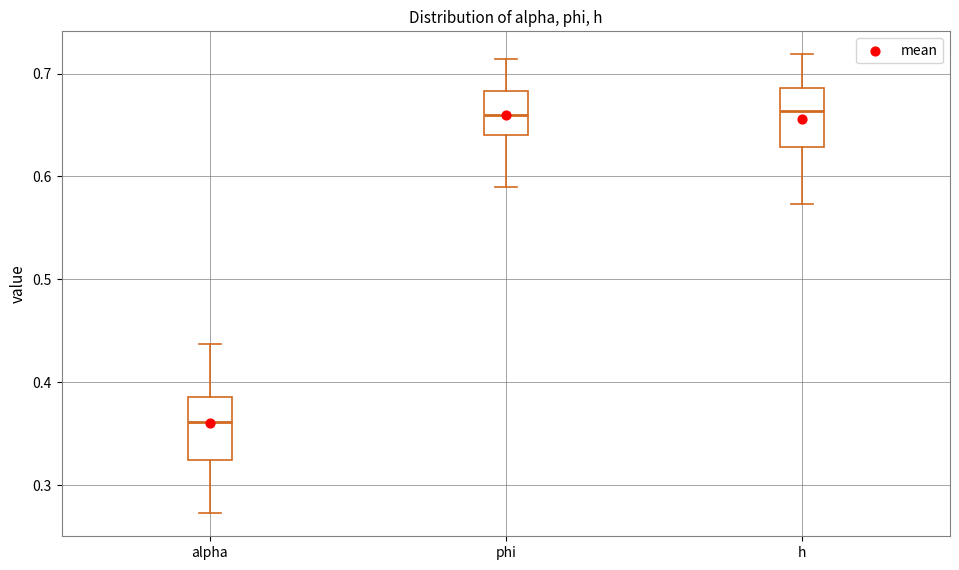

Reading left to right, read every box against the y-axis: the position of its median line, the range the box covers, and the ends of its whiskers. The values are not printed on the chart, so give them approximately, as read against the axis.

alpha: median 0.36, box 0.32 to 0.39, whiskers 0.27 to 0.44
phi: median 0.66, box 0.64 to 0.68, whiskers 0.59 to 0.71
h: median 0.66, box 0.63 to 0.69, whiskers 0.57 to 0.72